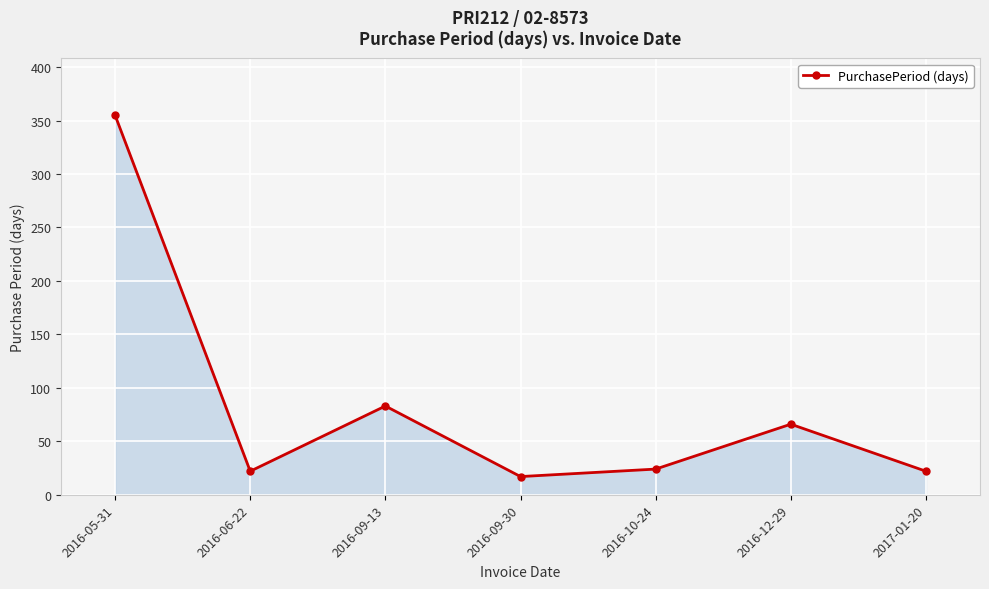

At which label is the value closest to 186?

2016-09-13